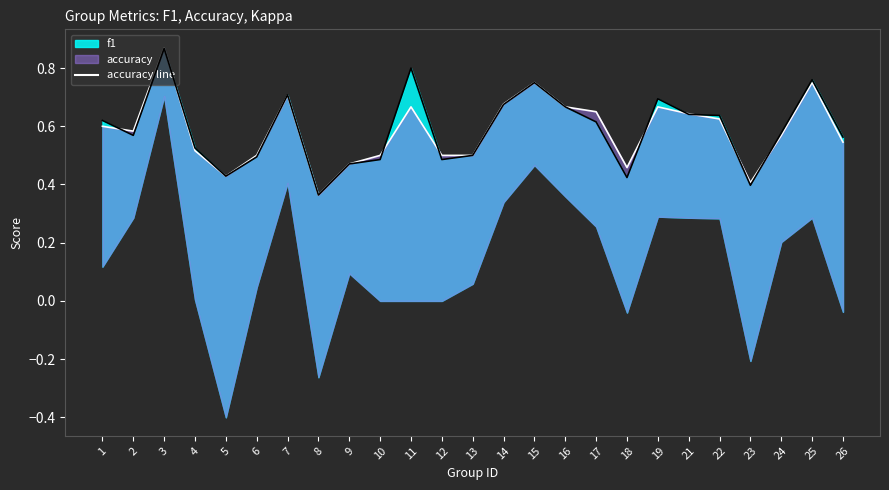

Where is accuracy nearest to the value 0?

8